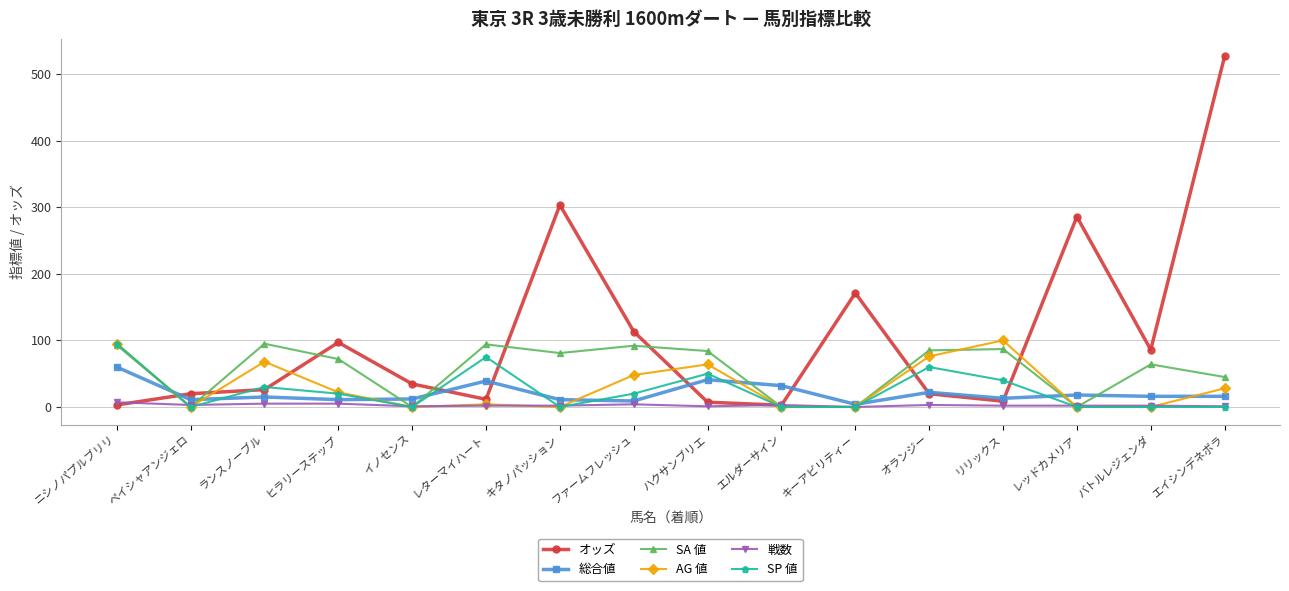

What is the label of the 2nd point from the right?

バトルレジェンダ